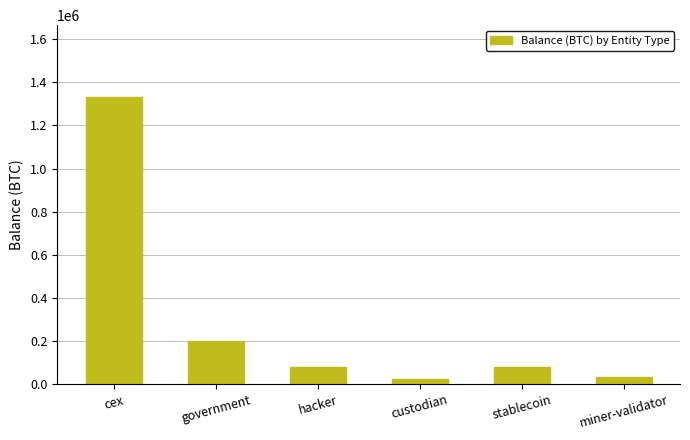

The value at custodian is 24405.3. True or false?

True